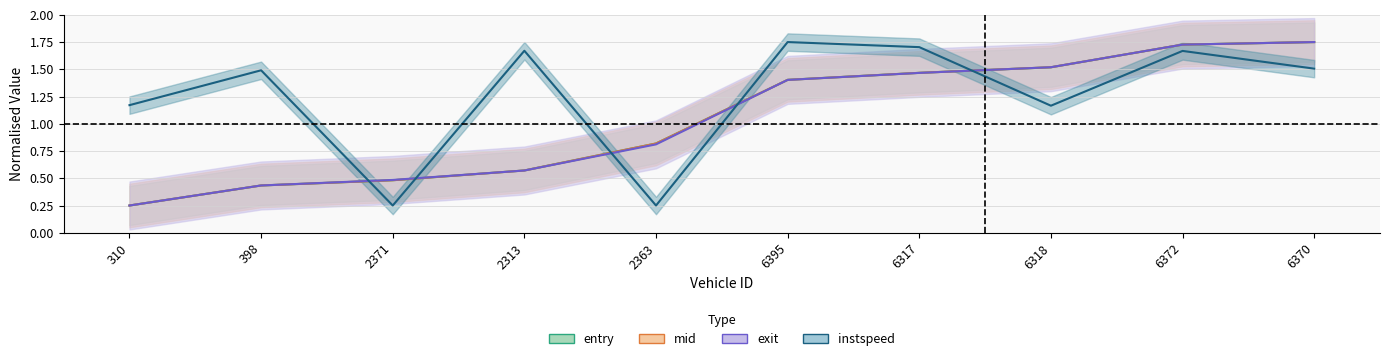

The mid series shows 0.4 at 2363. True or false?

False